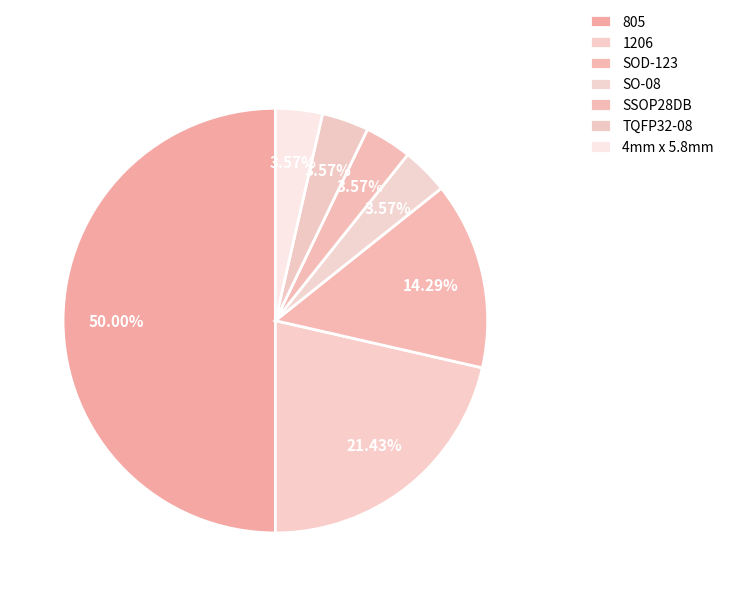

Do 1206 and TQFP32-08 together represent more than half of the pie?

No